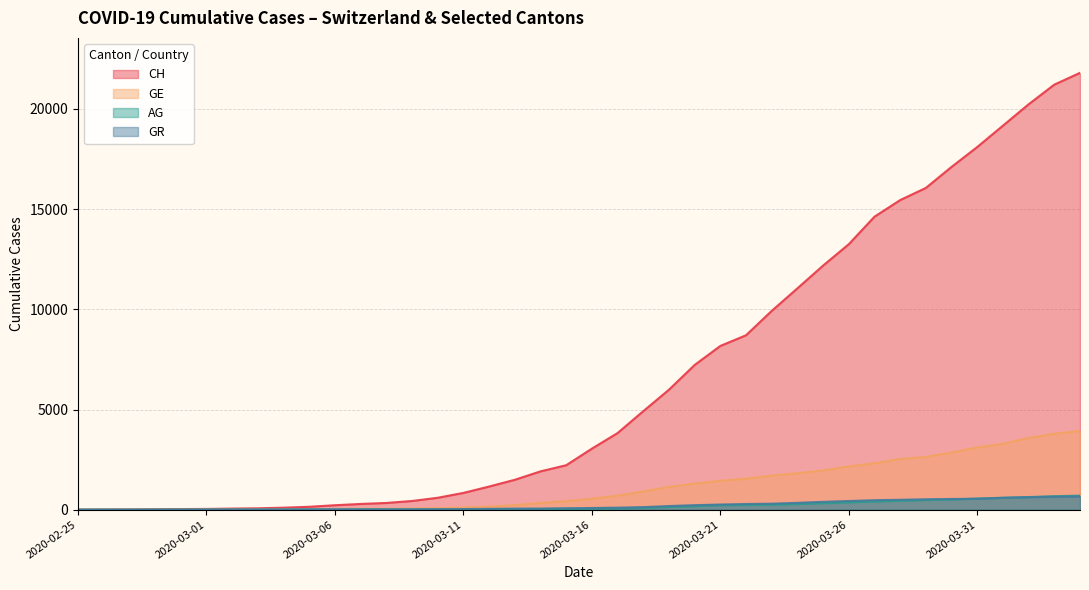

The GR series shows 2 at 2020-02-26. True or false?

True